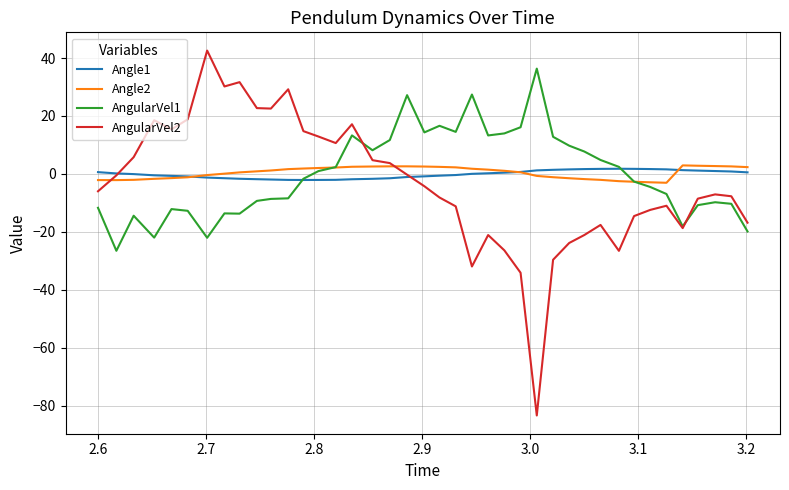

How many categories are shown in the chart?

40